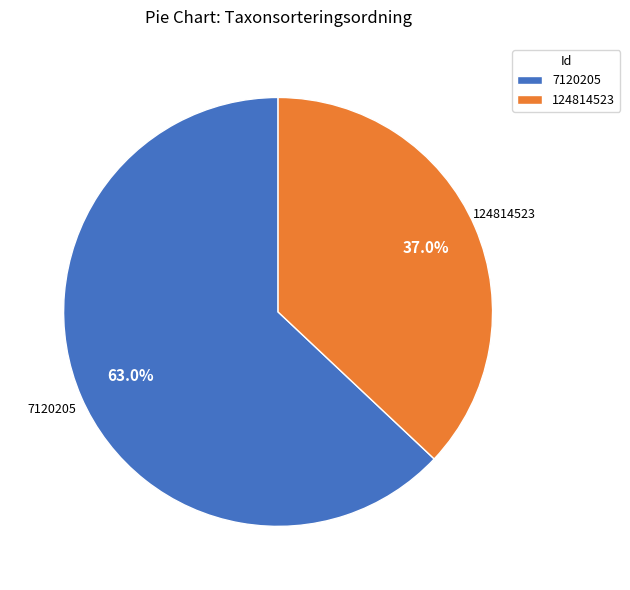

Which has a higher value, 124814523 or 7120205?

7120205